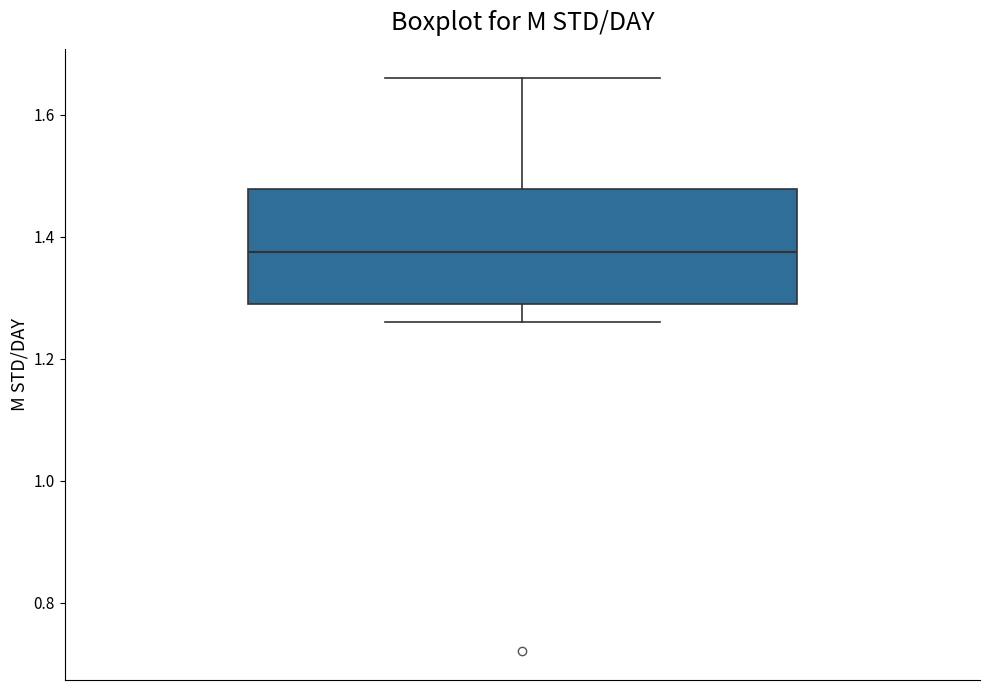

Read this box plot against the y-axis: the position of the median line, the range covered by the box, and the ends of both whiskers. The values are not printed on the chart, so give them approximately, as read against the axis.

median 1.38, box 1.30 to 1.48, whiskers 1.26 to 1.66